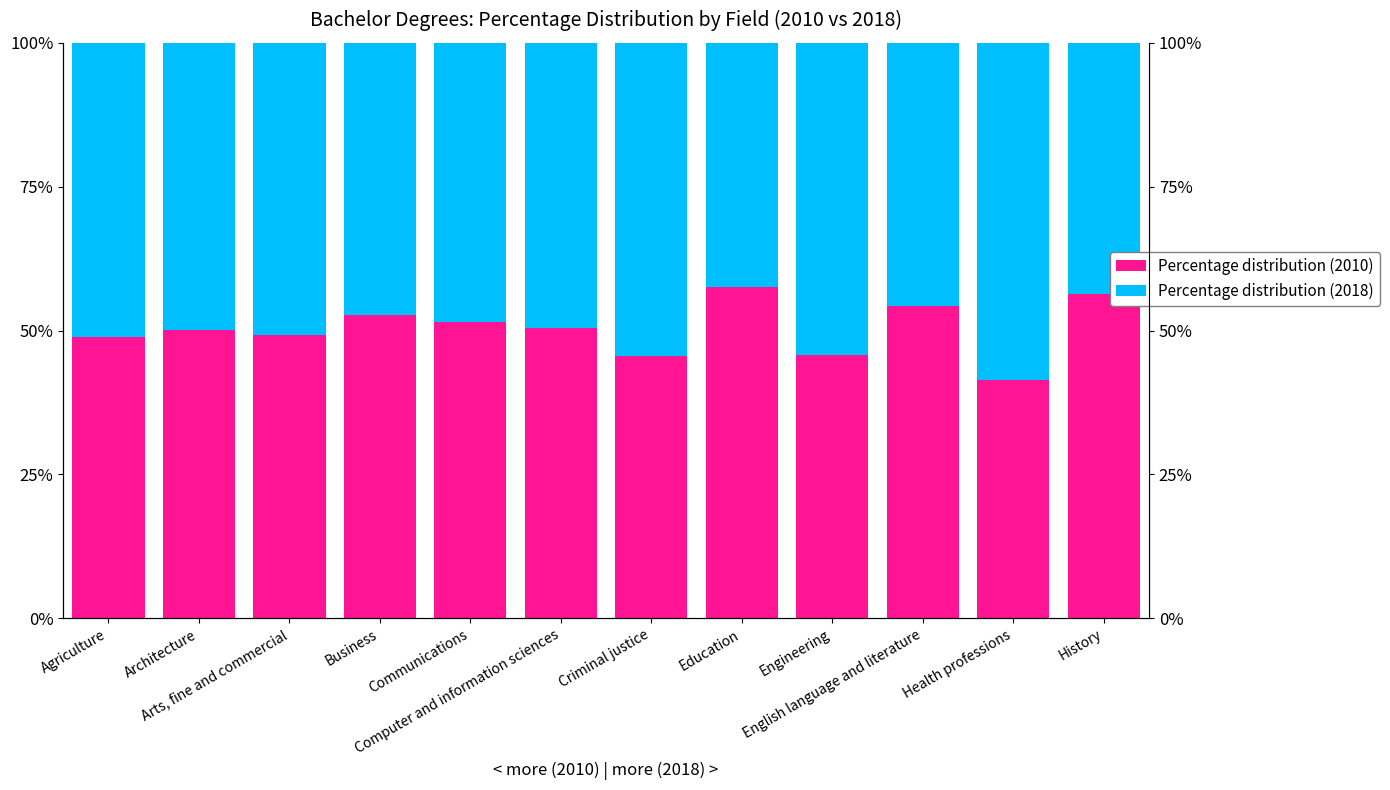

Between Criminal justice and Education, which series saw the biggest shift?

Percentage distribution (2018)